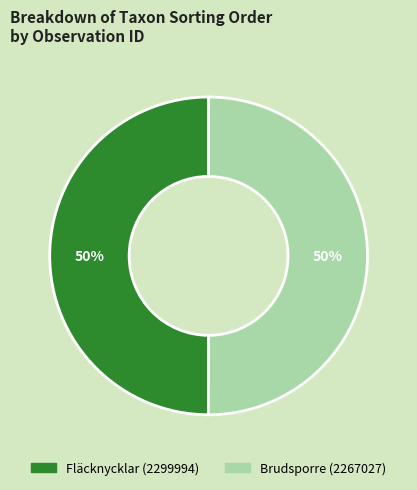

To the nearest percent, what is the average slice percentage?

50%